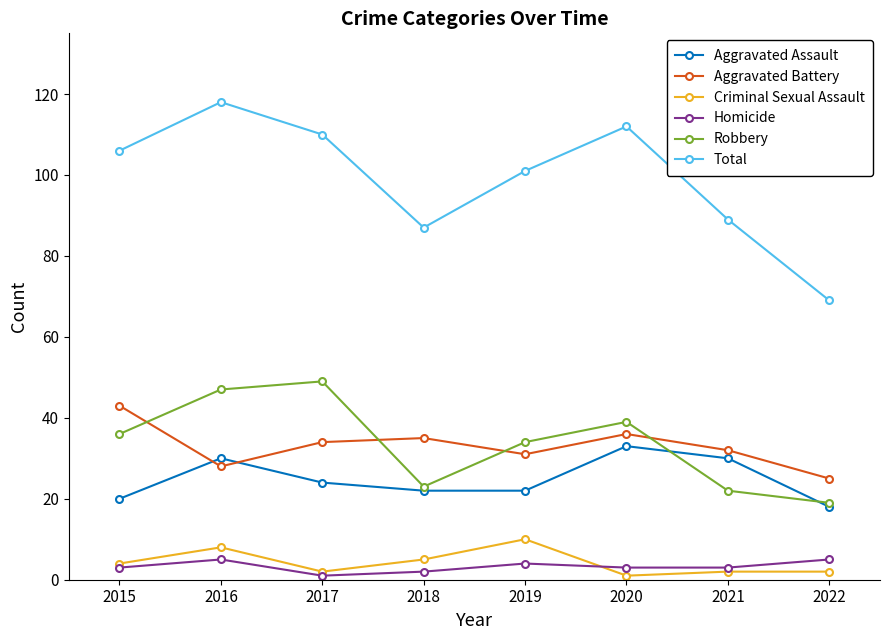

How many lines are shown in the chart?

6